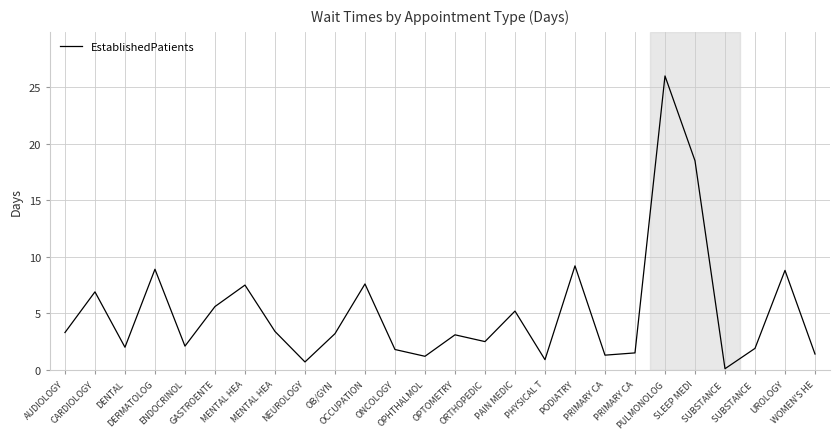

What is the label of the 4th point from the right?

SUBSTANCE 